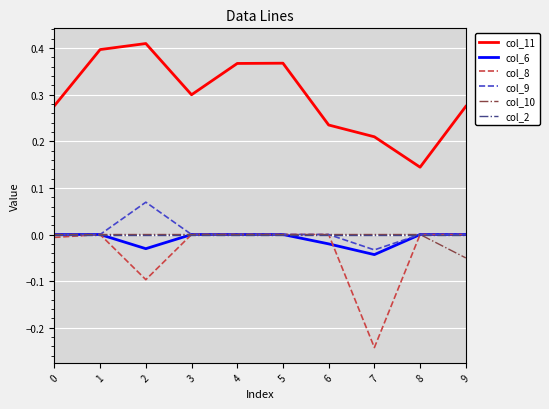

Which series has the largest total across all categories?

col_11